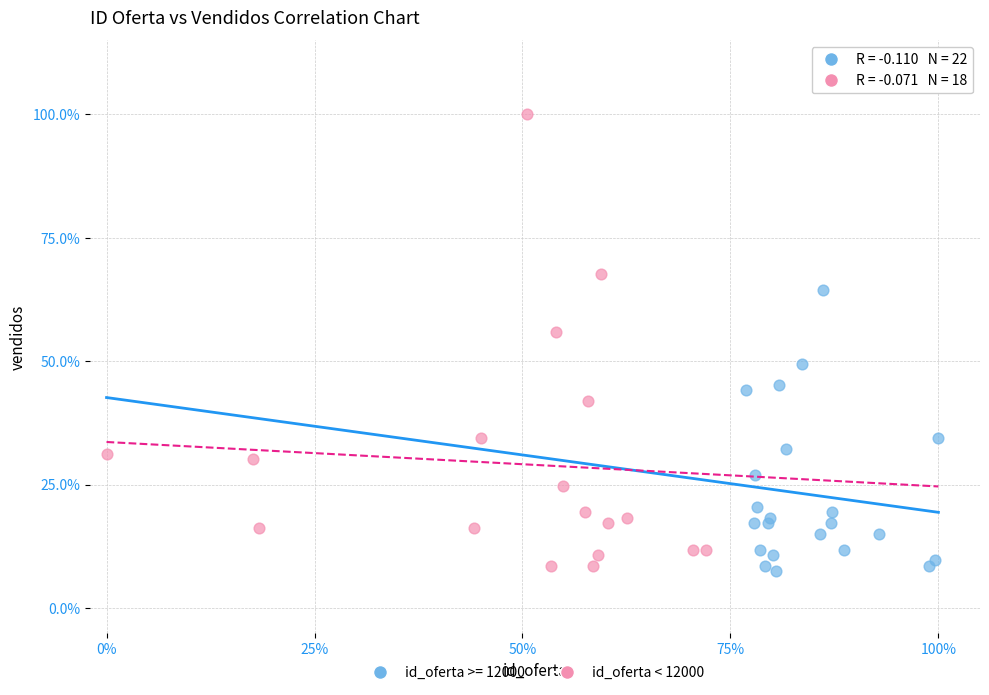

What are all the series names shown in the legend?

id_oferta >= 12000, id_oferta < 12000